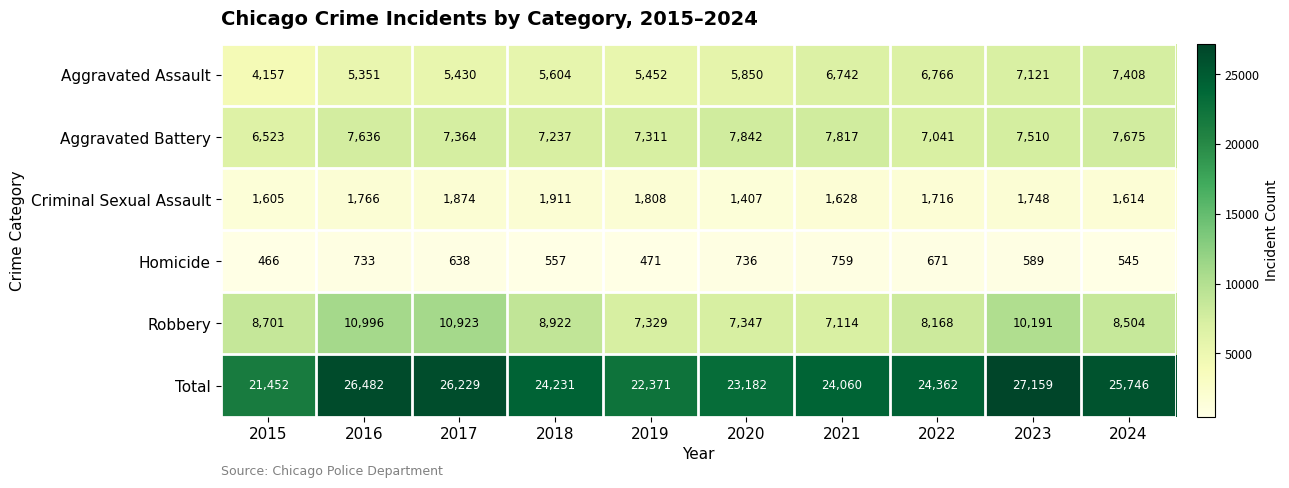

List the labels in order of Homicide value, largest first.

2021, 2020, 2016, 2022, 2017, 2023, 2018, 2024, 2019, 2015